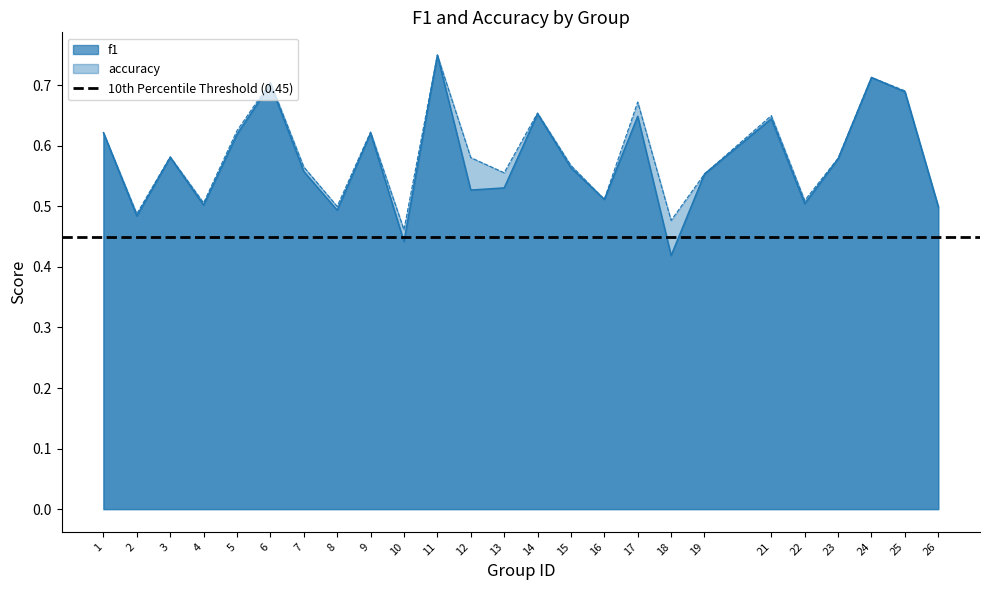

Rank the categories by f1 value from highest to lowest.

11, 24, 6, 25, 14, 17, 21, 1, 9, 5, 3, 23, 15, 7, 19, 13, 12, 16, 22, 4, 26, 8, 2, 10, 18